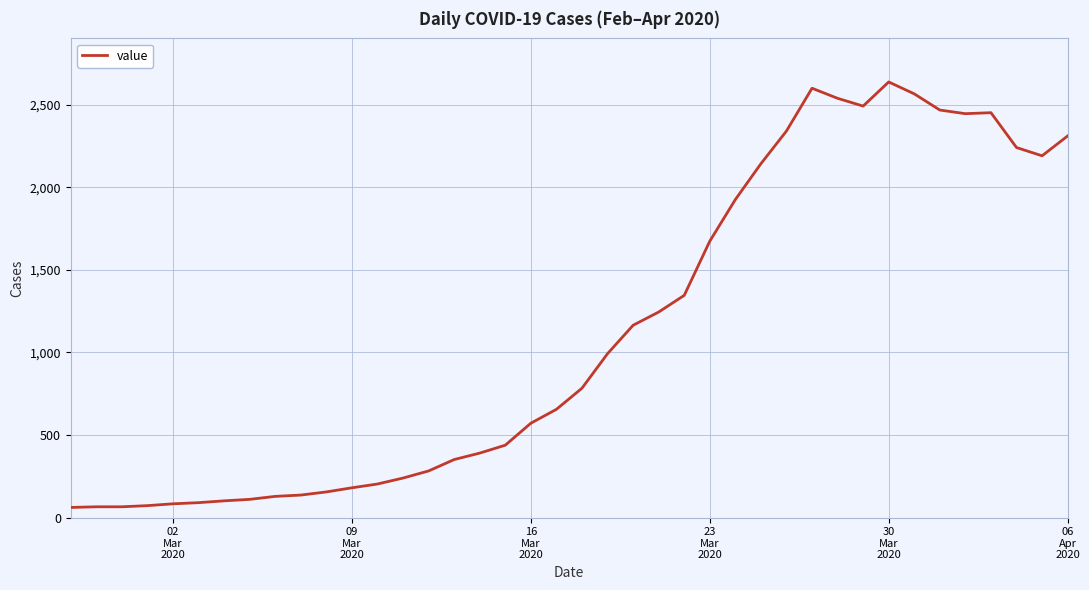

What is the difference between the maximum and minimum values?

2576